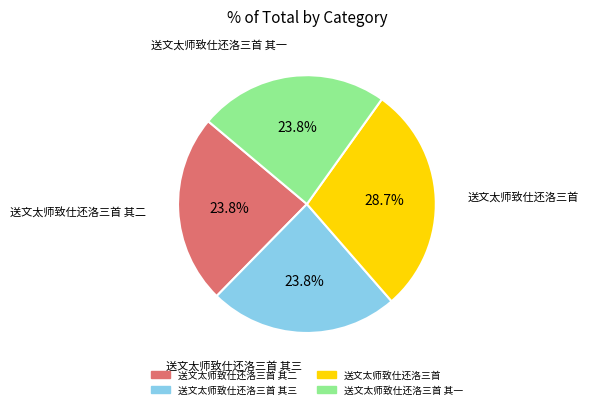

Is there a majority slice in this chart?

No